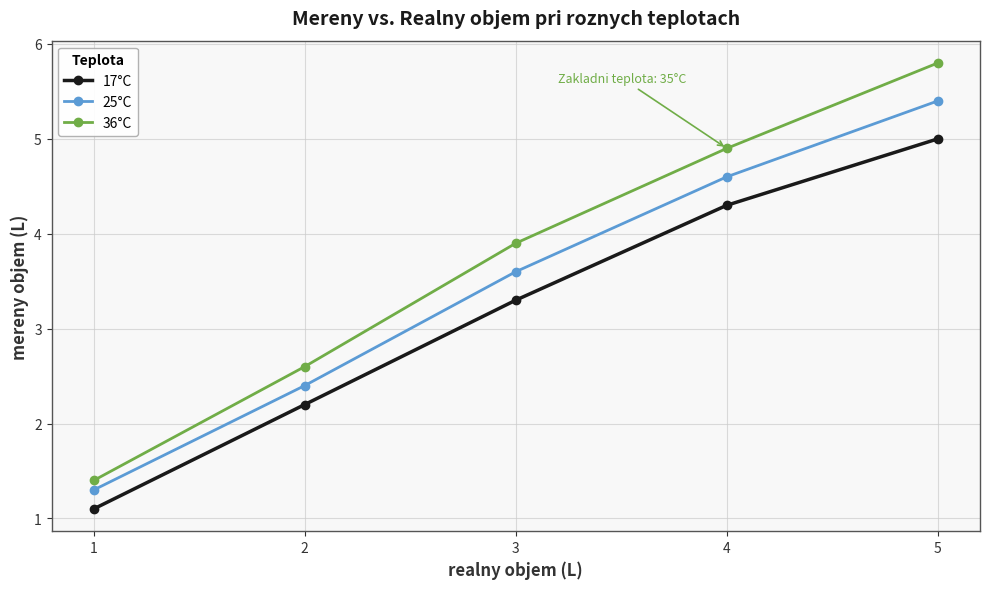

Which category has the lowest value across all series?

1